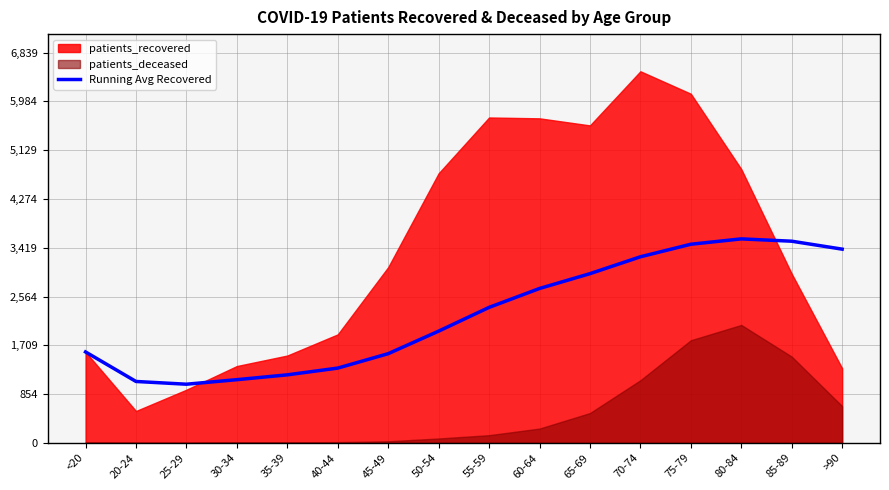

What position from the right is 70-74?

5